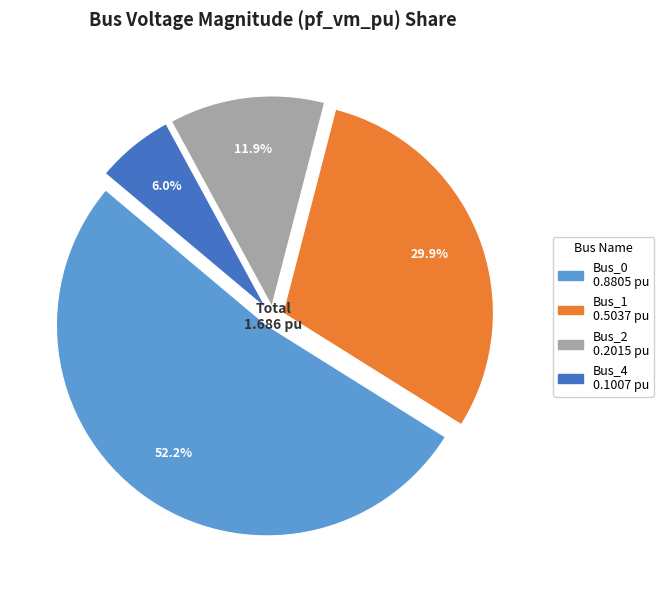

Is there a majority slice in this chart?

Yes